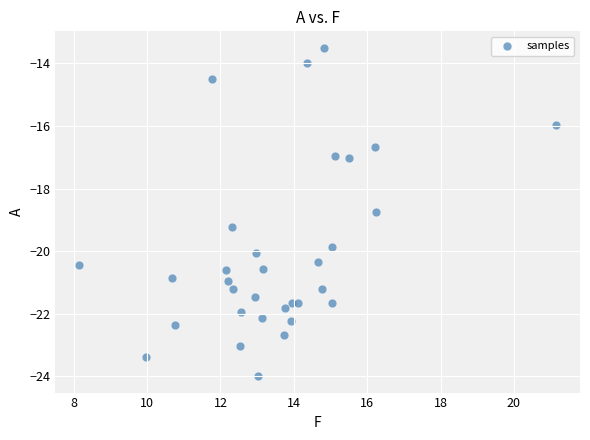

What is the range of X values (max minus min)?

13.0